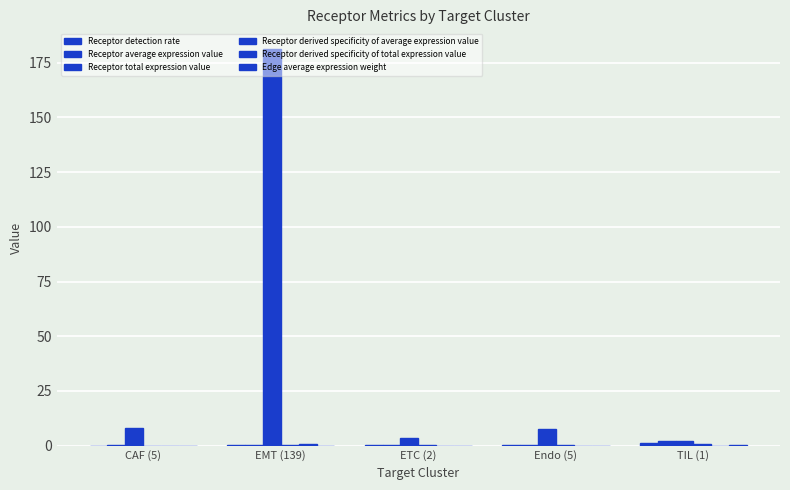

How many data points in Receptor total expression value are above 7?

3